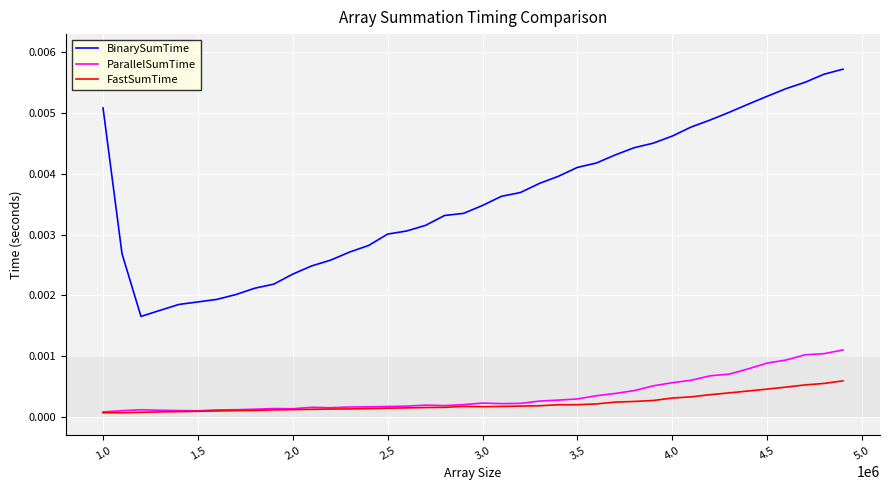

At how many categories does at least one series exceed 0?

40